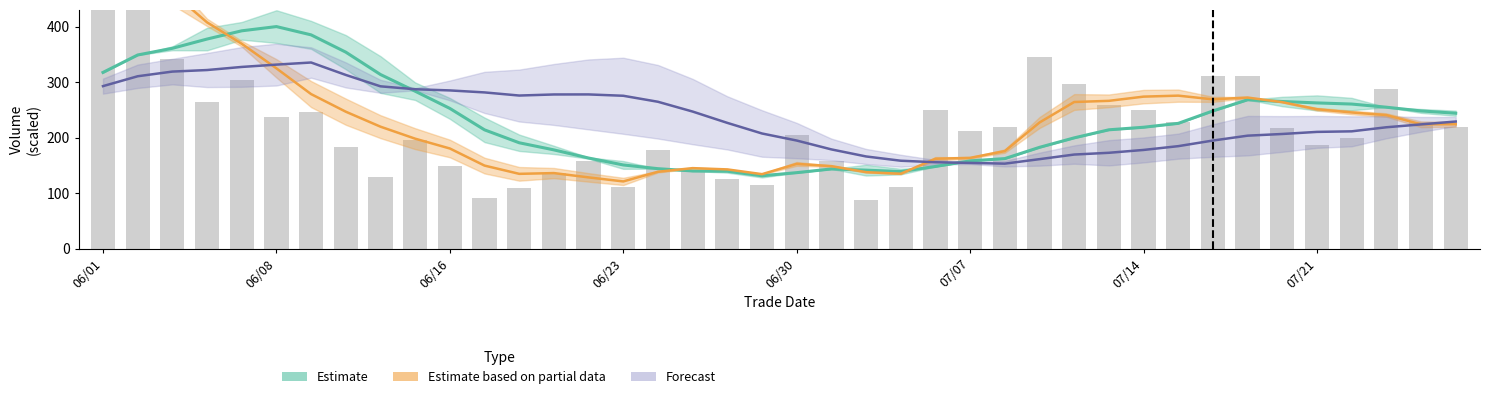

Approximately how many times larger is the value at 07/14 compared to 07/21?

1.3